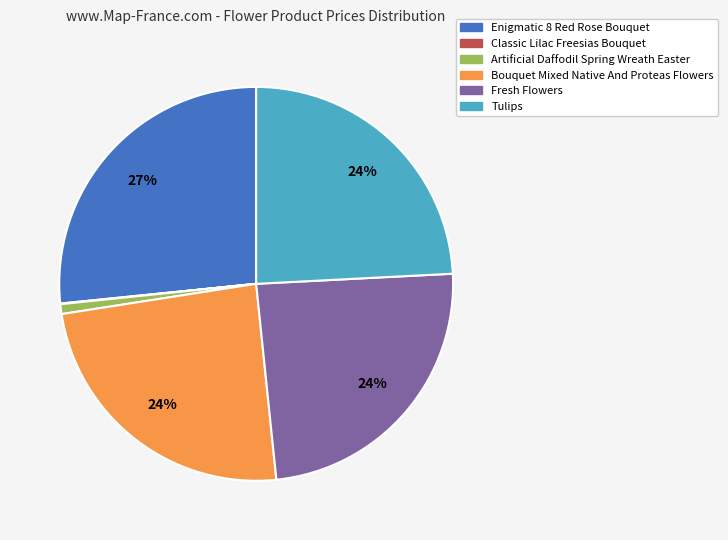

Is there any slice that represents more than half of the pie?

No